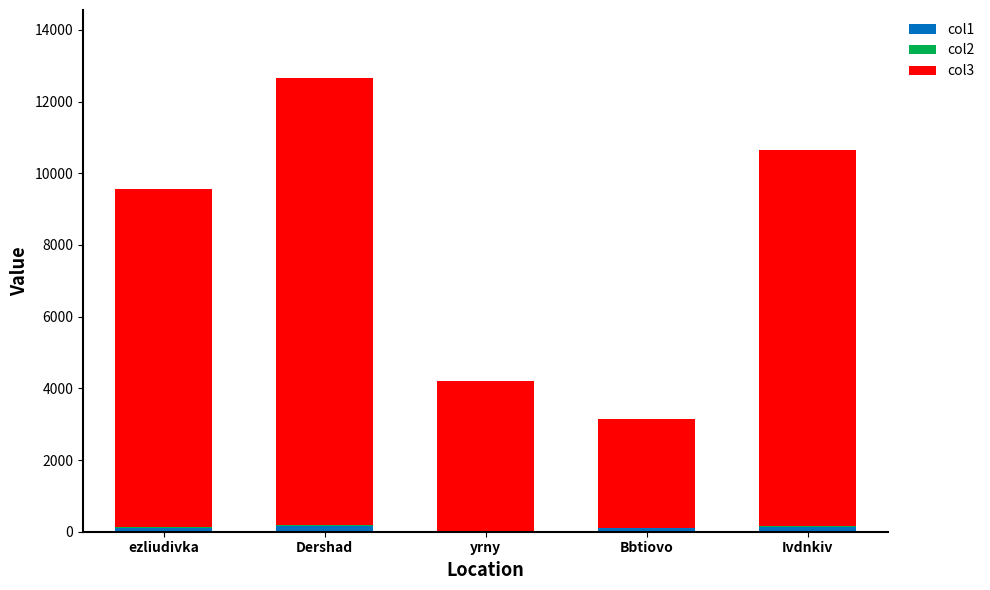

At which category is the sum across all series the highest?

Dershad